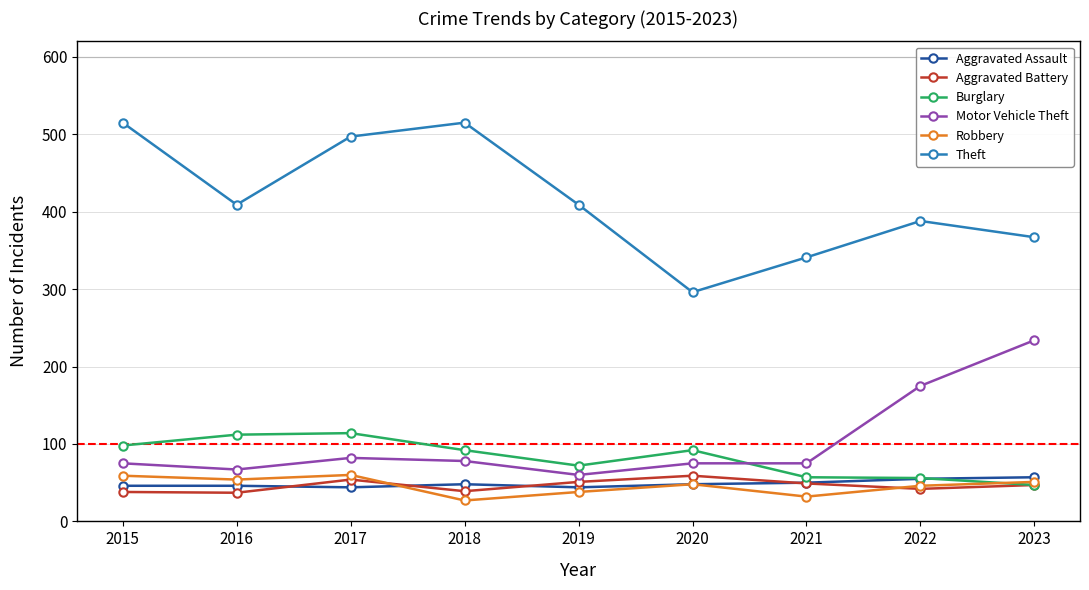

True or false: Aggravated Battery has more than 0 points higher than both neighbors.

True